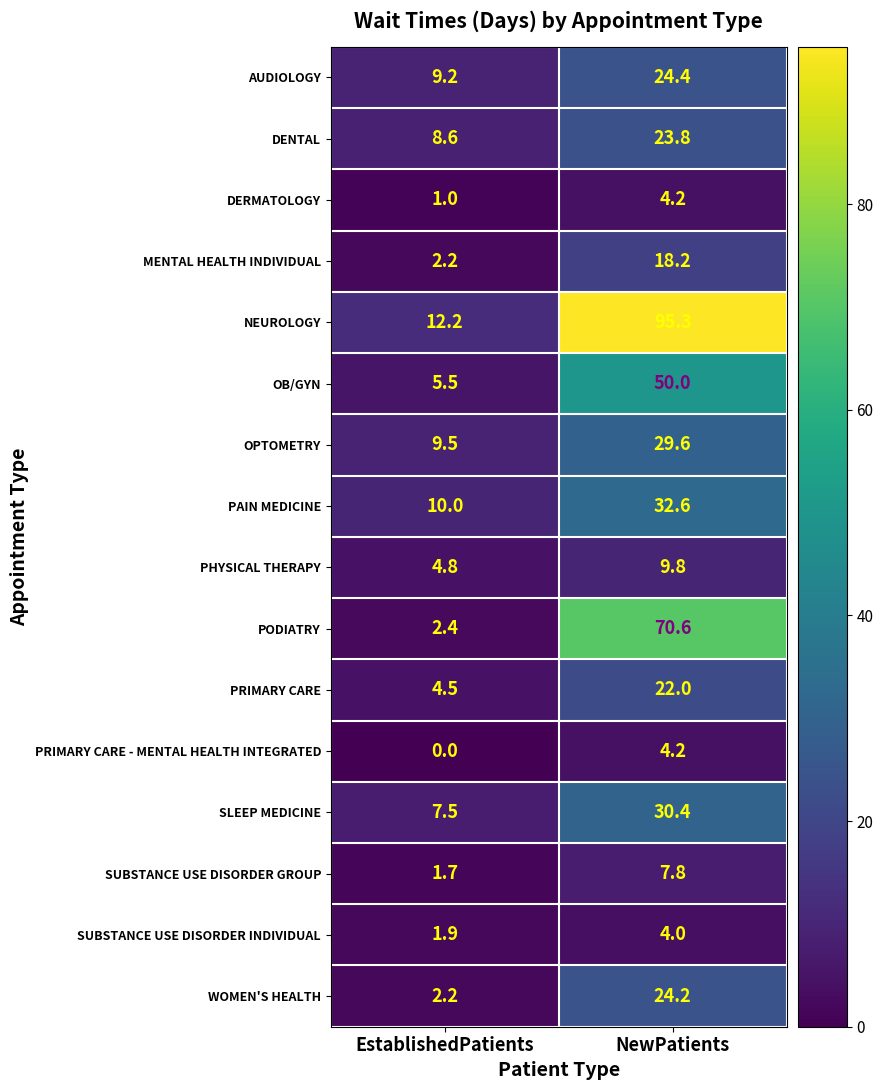

What is the difference between the highest and lowest values at EstablishedPatients?

12.2